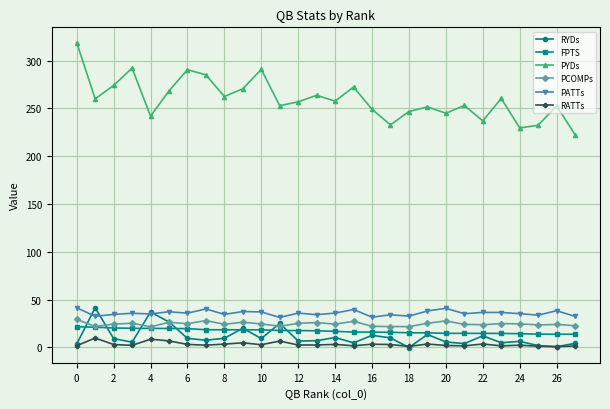

What is the sum of all FPTS values?

475.1